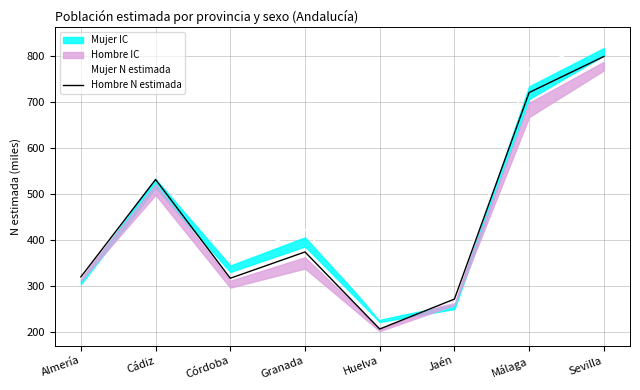

After their last crossing, which series has the higher values: Mujer N estimada or Hombre N estimada?

Mujer N estimada